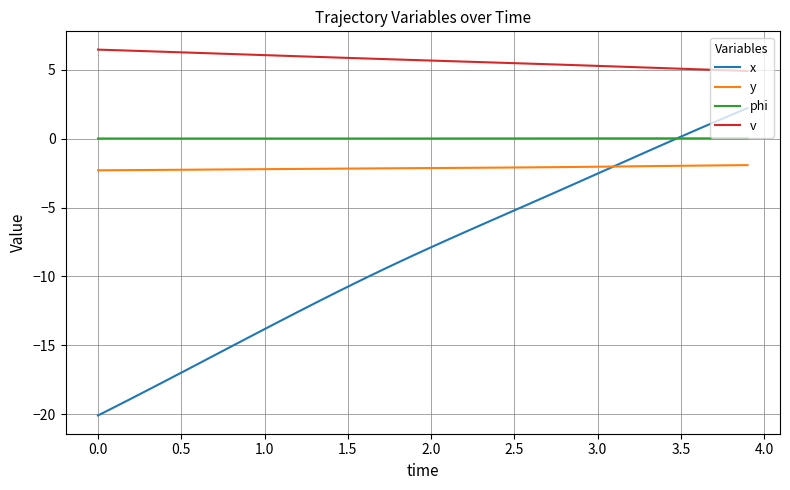

How many lines are shown in the chart?

4